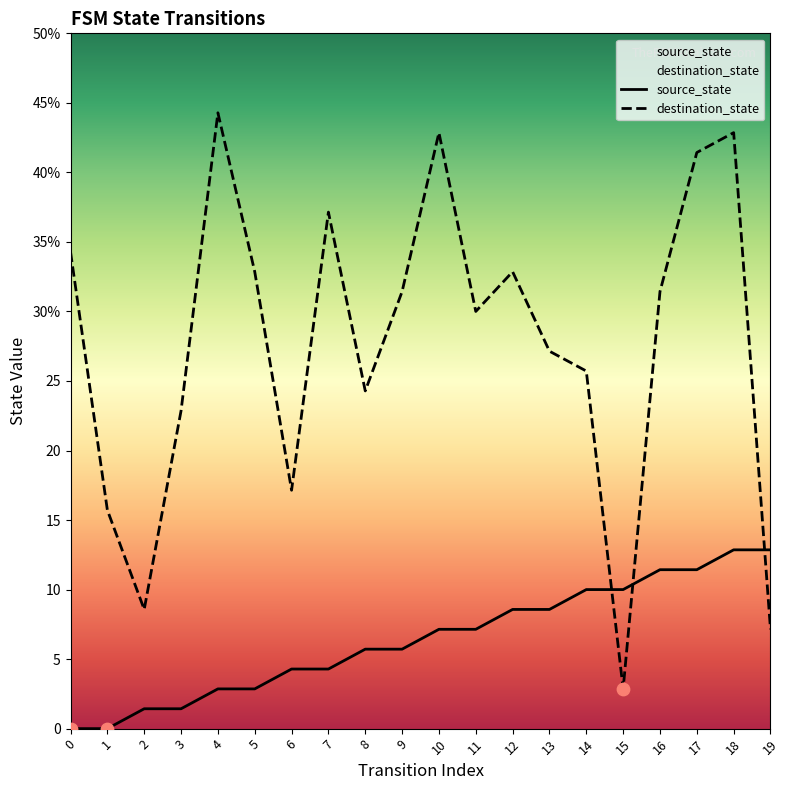

Which series has the largest total across all categories?

destination_state